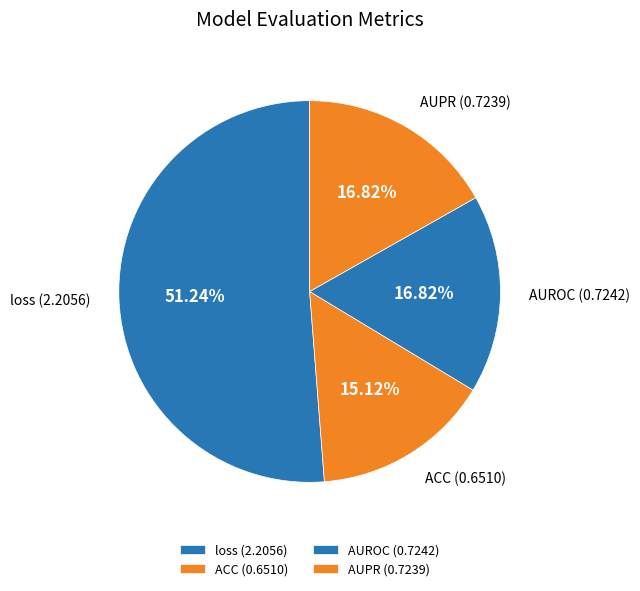

Is there a majority slice in this chart?

Yes